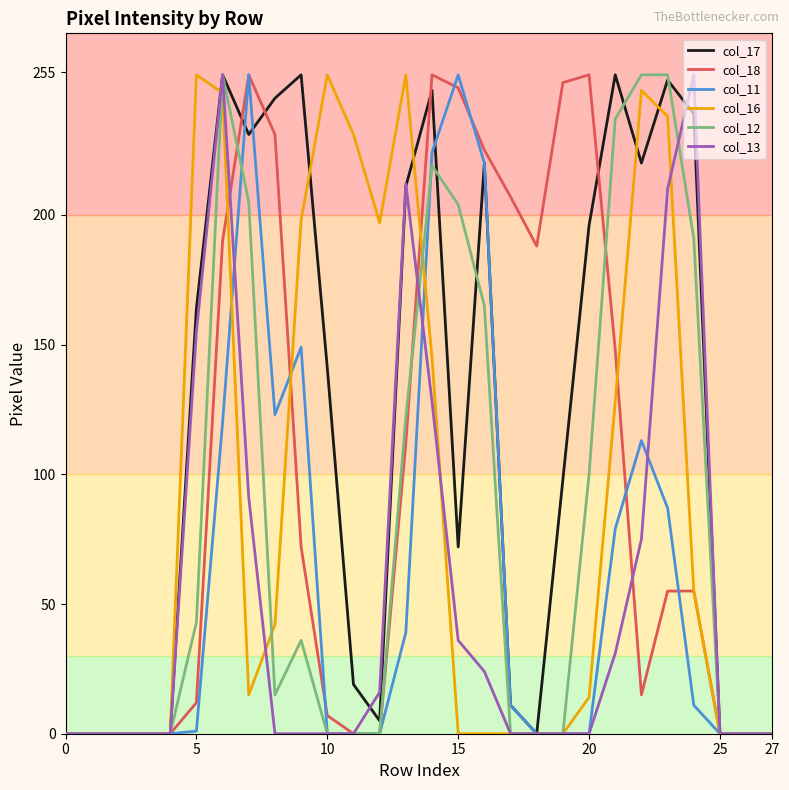

Which series has the largest total across all categories?

col_17